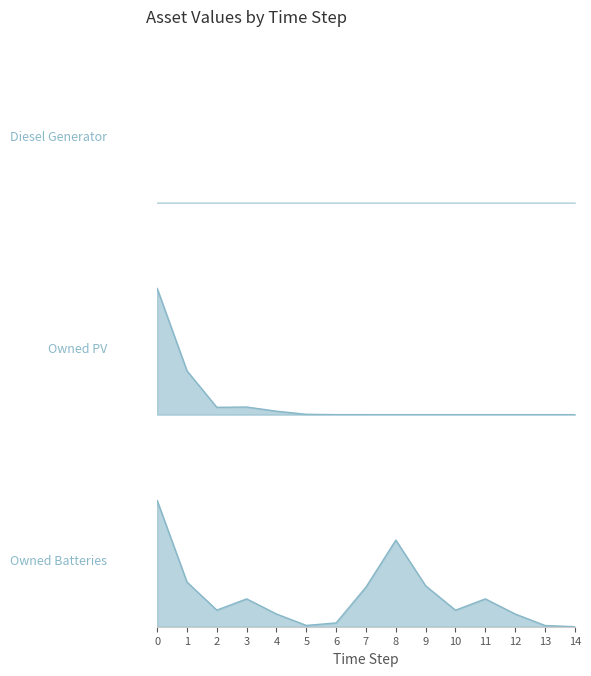

How many lines are shown in the chart?

3